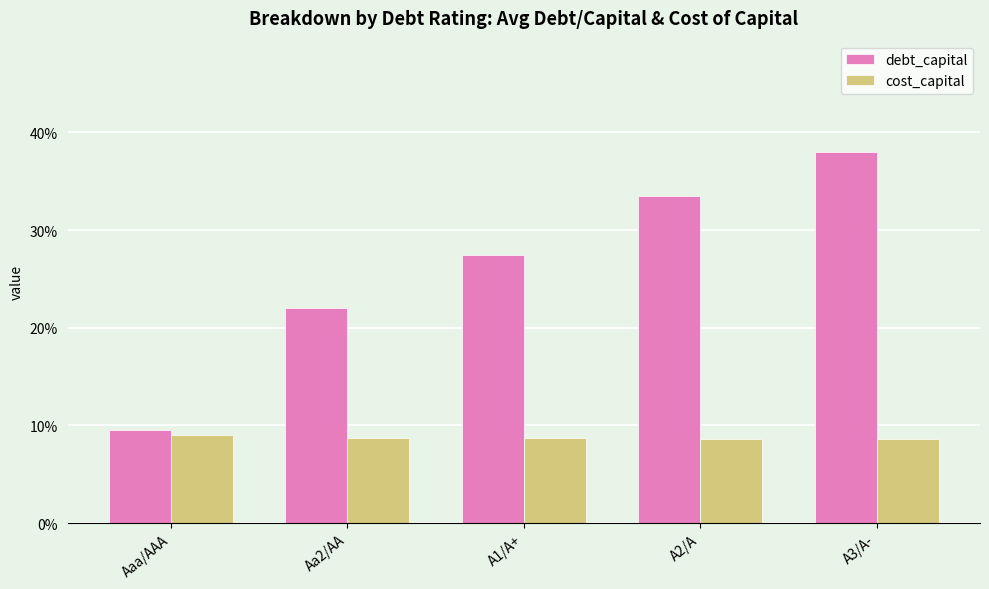

What are all the series names shown in the legend?

debt_capital, cost_capital